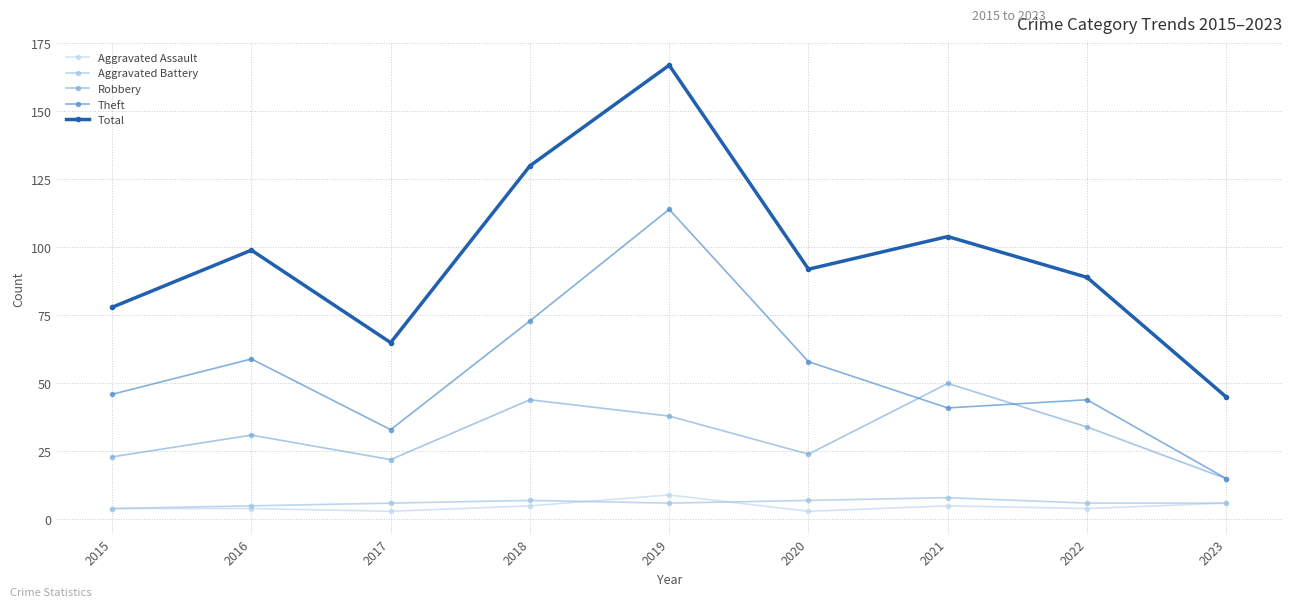

At 2020, list the series in order from smallest to largest.

Aggravated Assault, Aggravated Battery, Robbery, Theft, Total